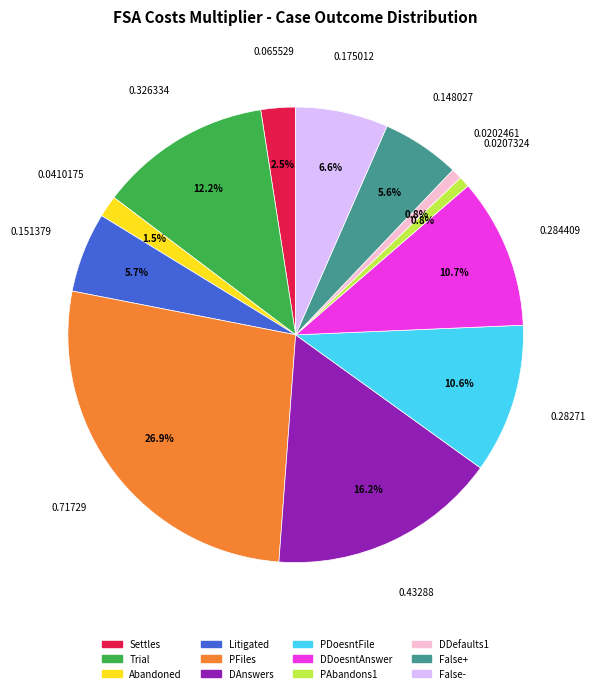

Is it true that Litigated is 1% of the pie?

False